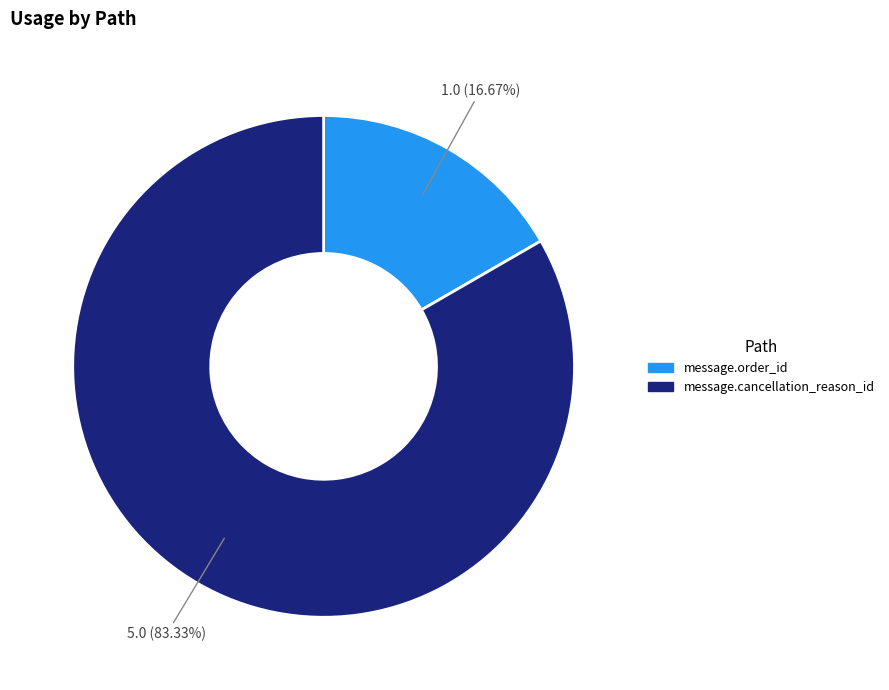

To the nearest percent, what percentage of the pie is message.cancellation_reason_id?

83%